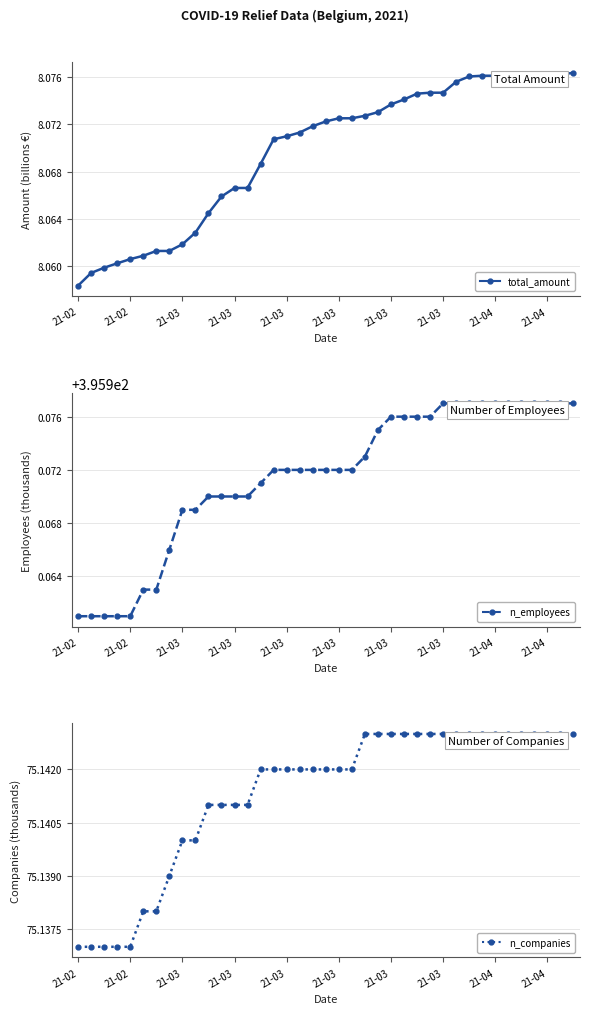

Which series has the largest range (max minus min)?

total_amount